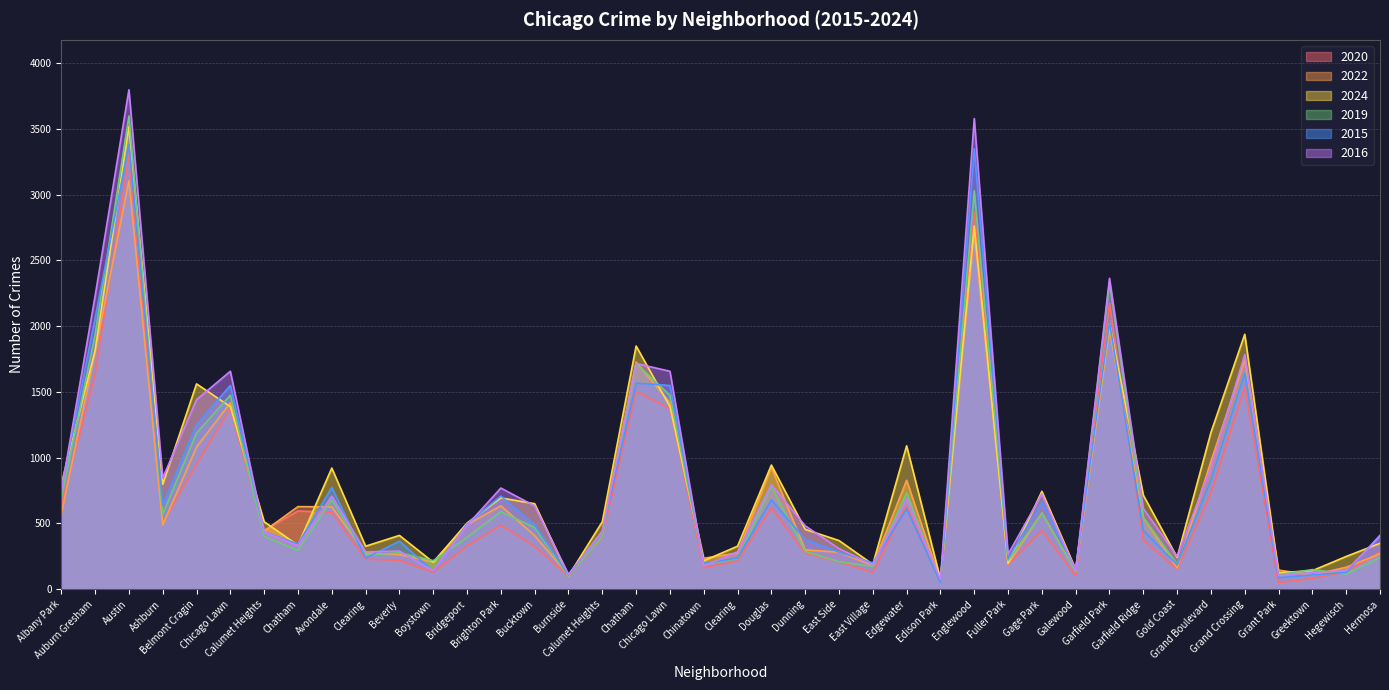

Between Englewood and Garfield Park, which series saw the biggest shift?

2015